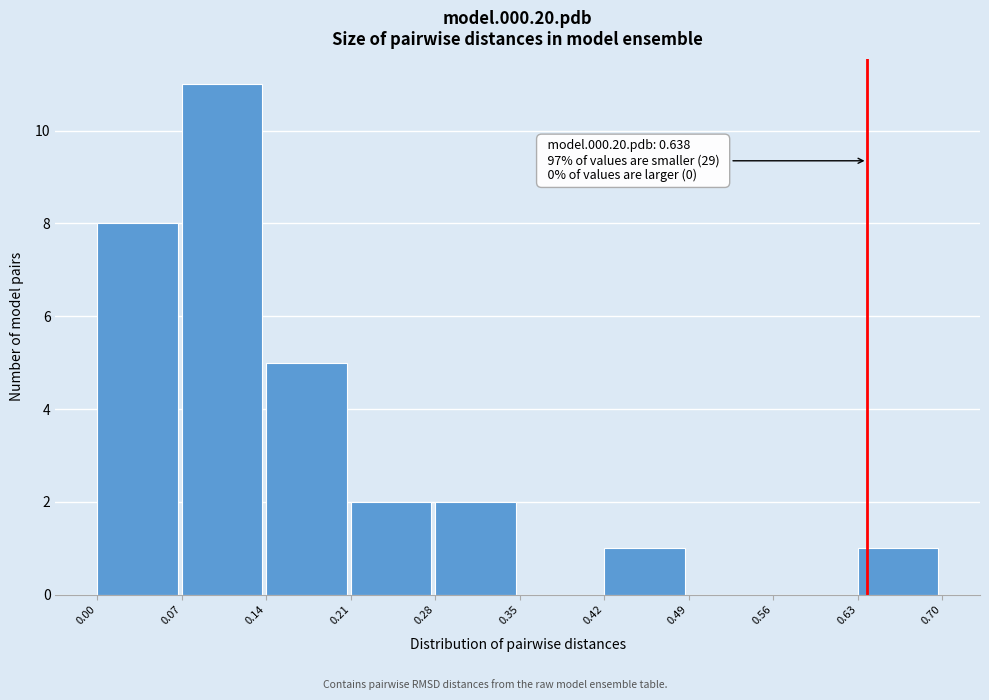

Over which range of the x-axis is the bar tallest?

0.07 to 0.14